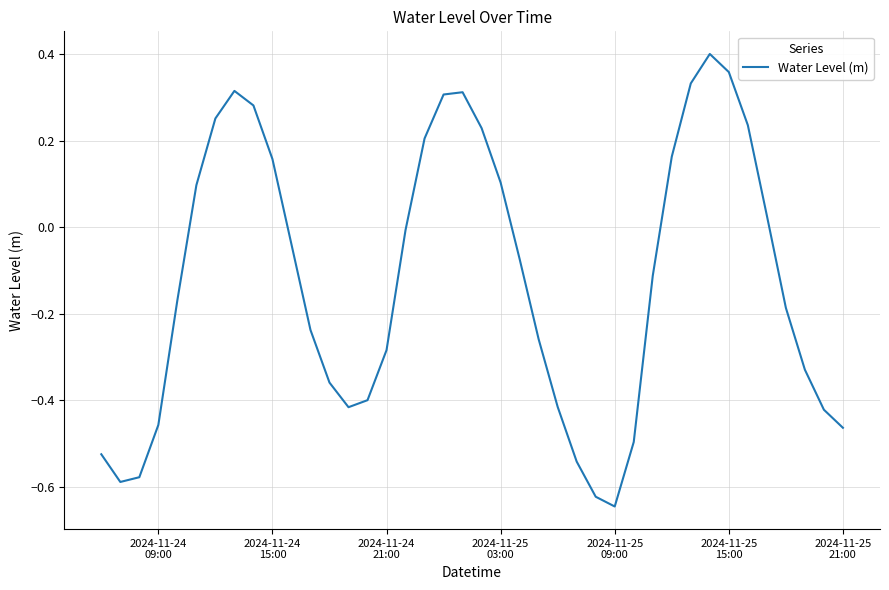

Count the number of values greater than 0.

16